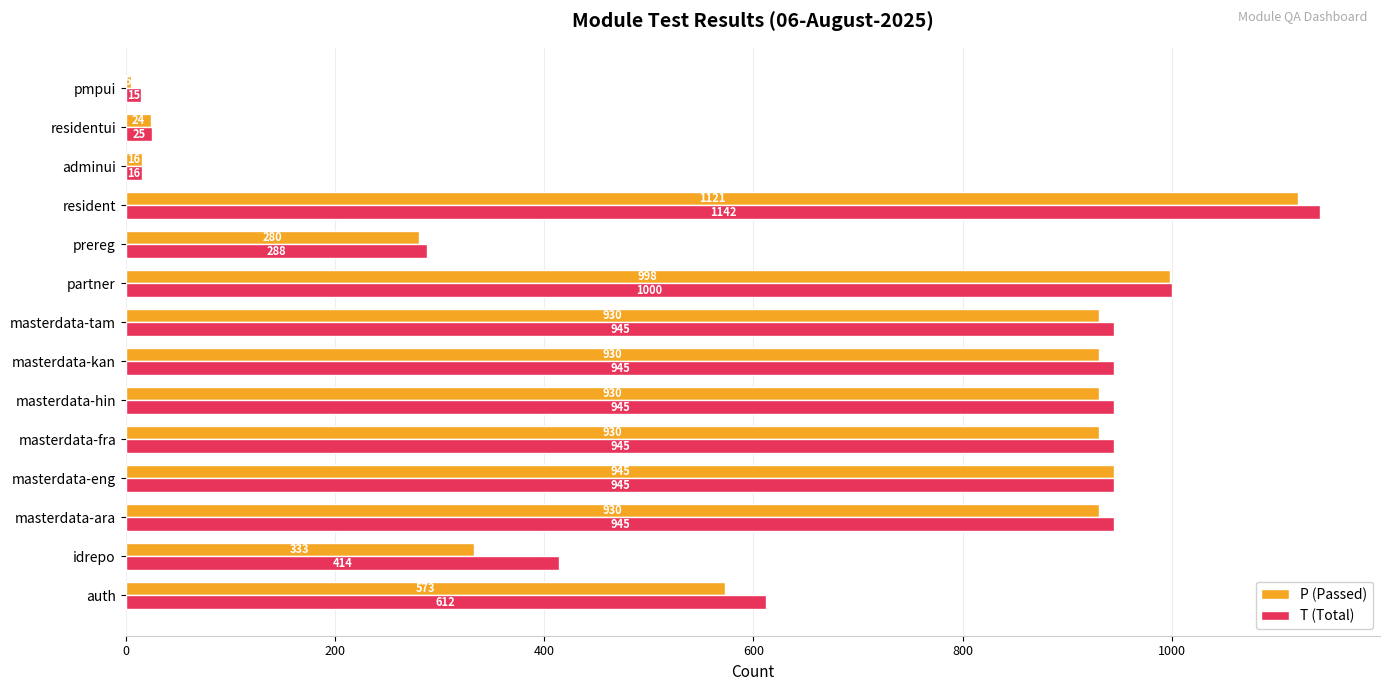

What is the spread (max minus min) of values at idrepo?

81